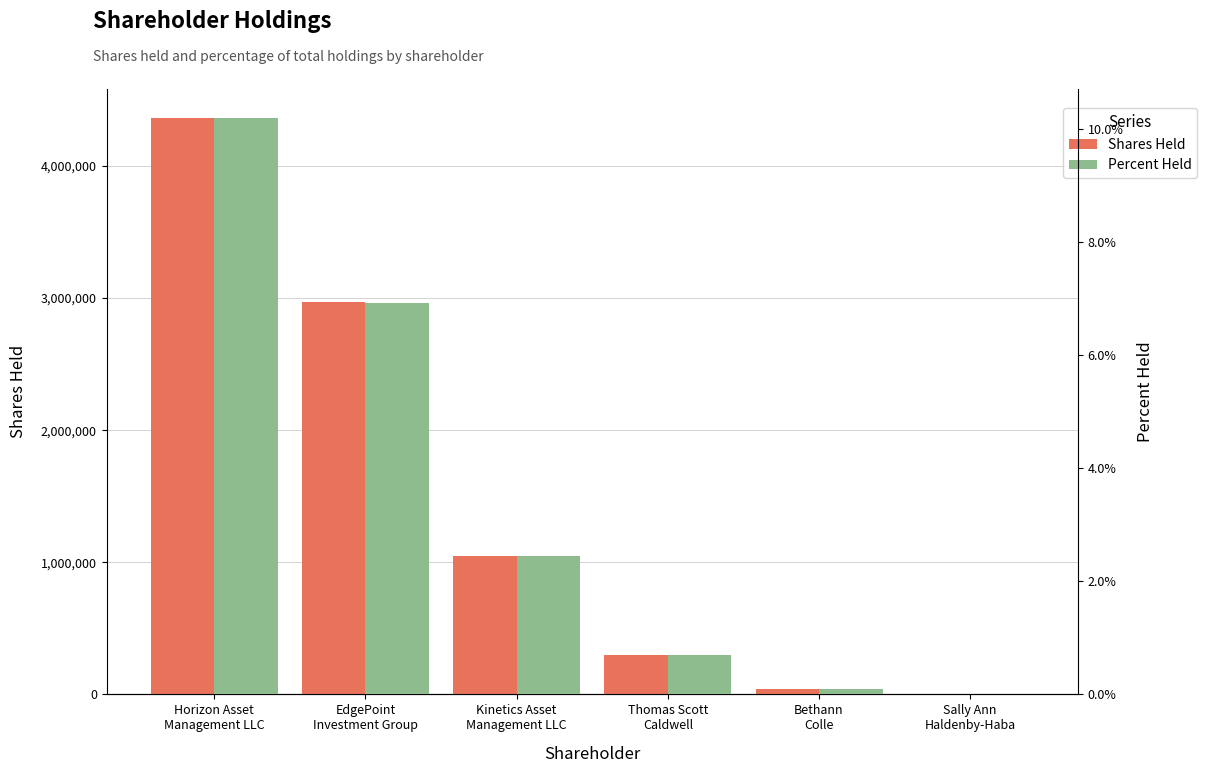

At which label does Percent Held reach its peak?

Horizon Asset
Management LLC